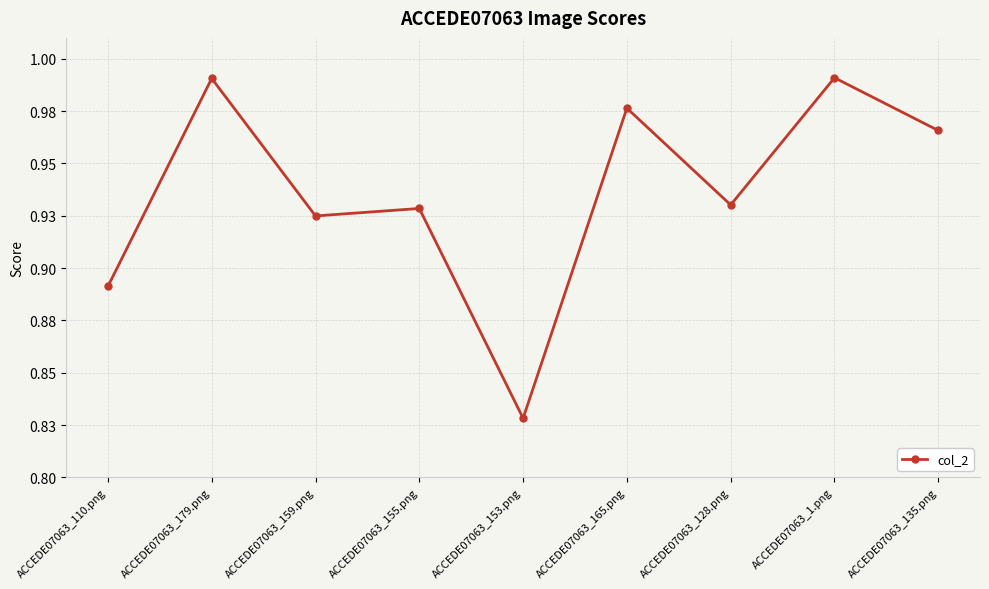

What is the sum of all values?

8.4